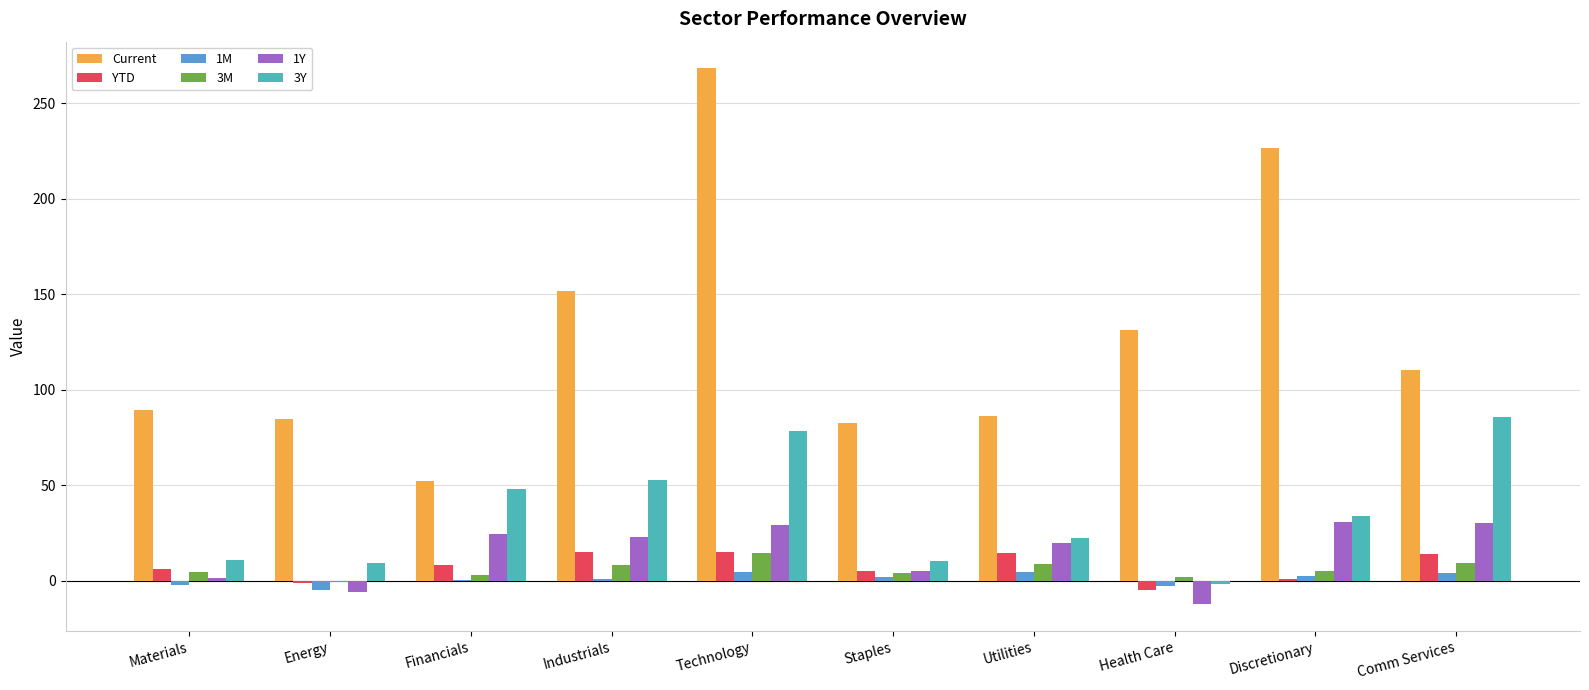

How many data points does each series have?

10